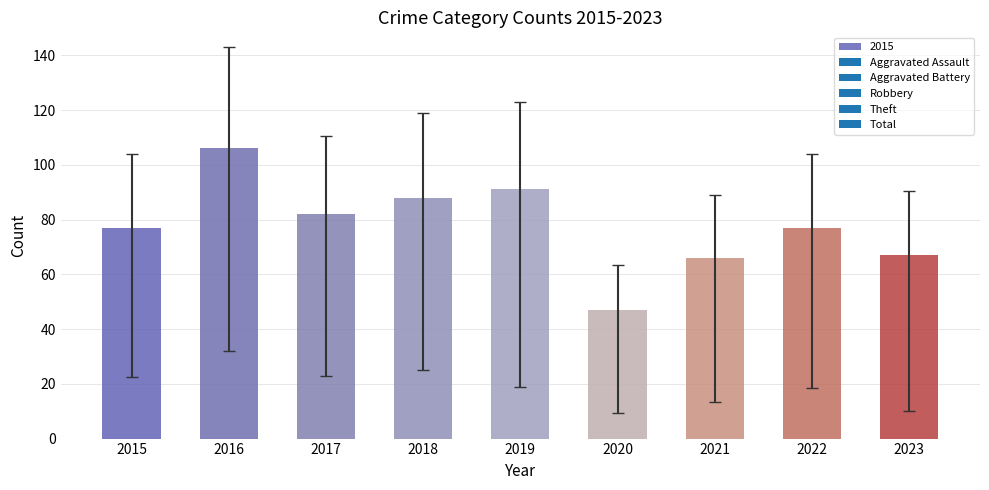

How many groups of bars are there?

9